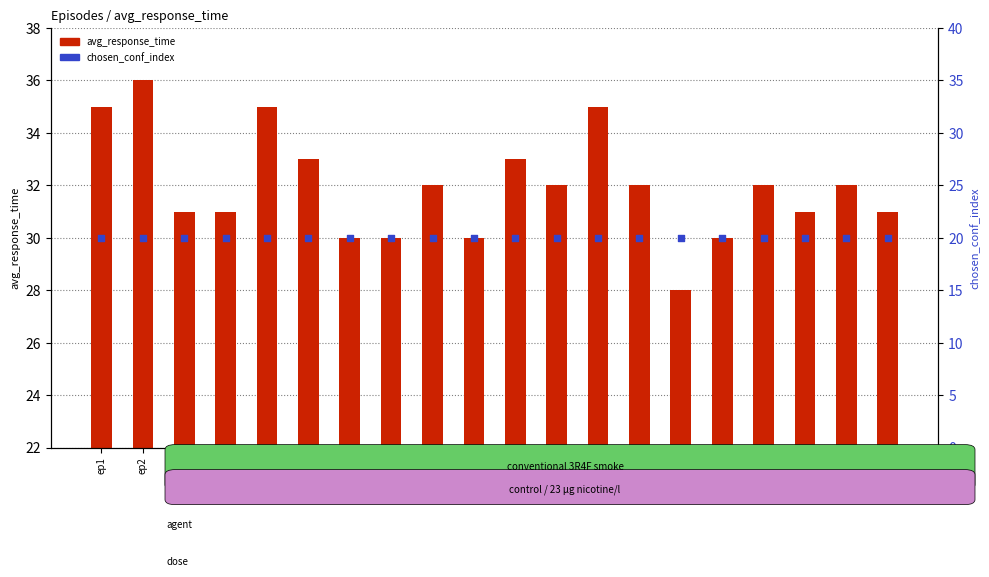

What is the total value across all series at ep1?

55